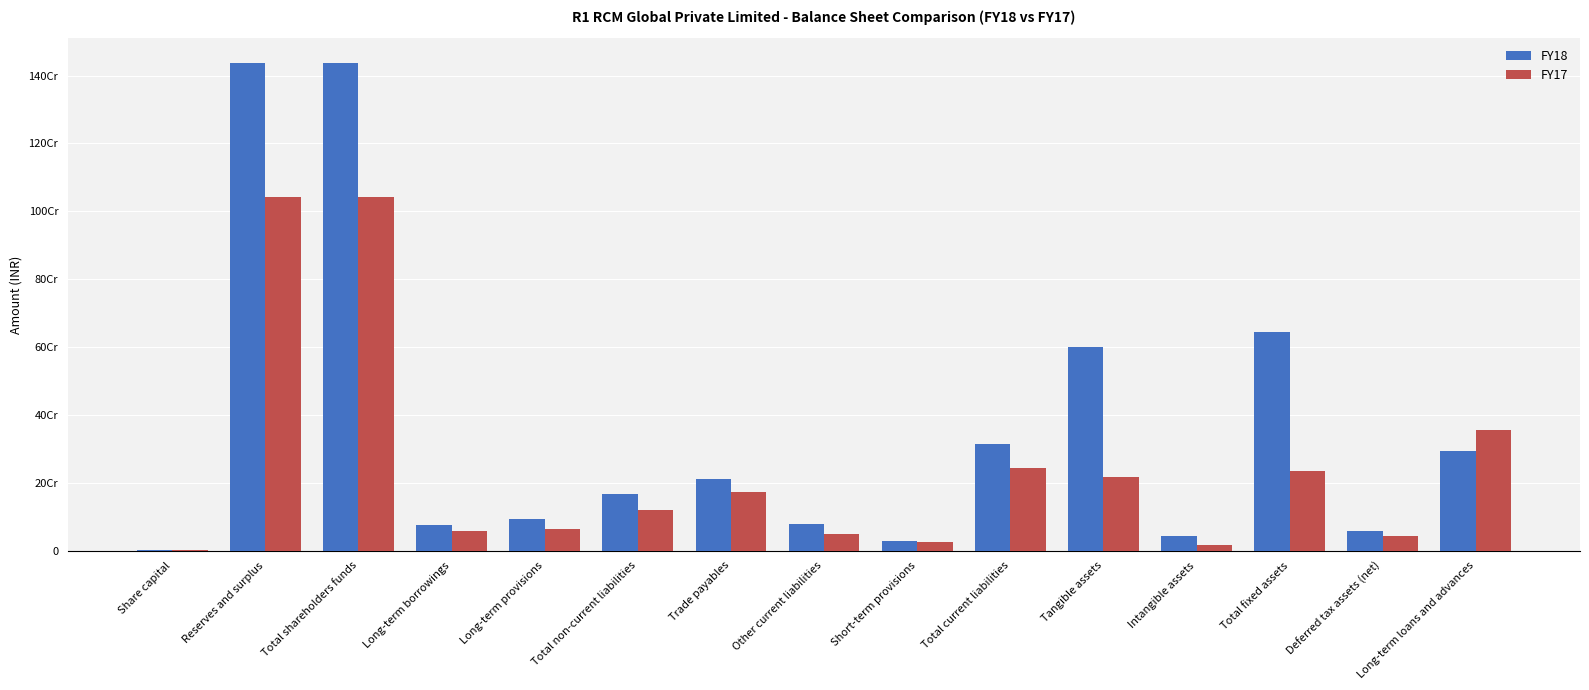

Is the value of FY17 at Total non-current liabilities greater than the value of FY18 at Short-term provisions?

Yes